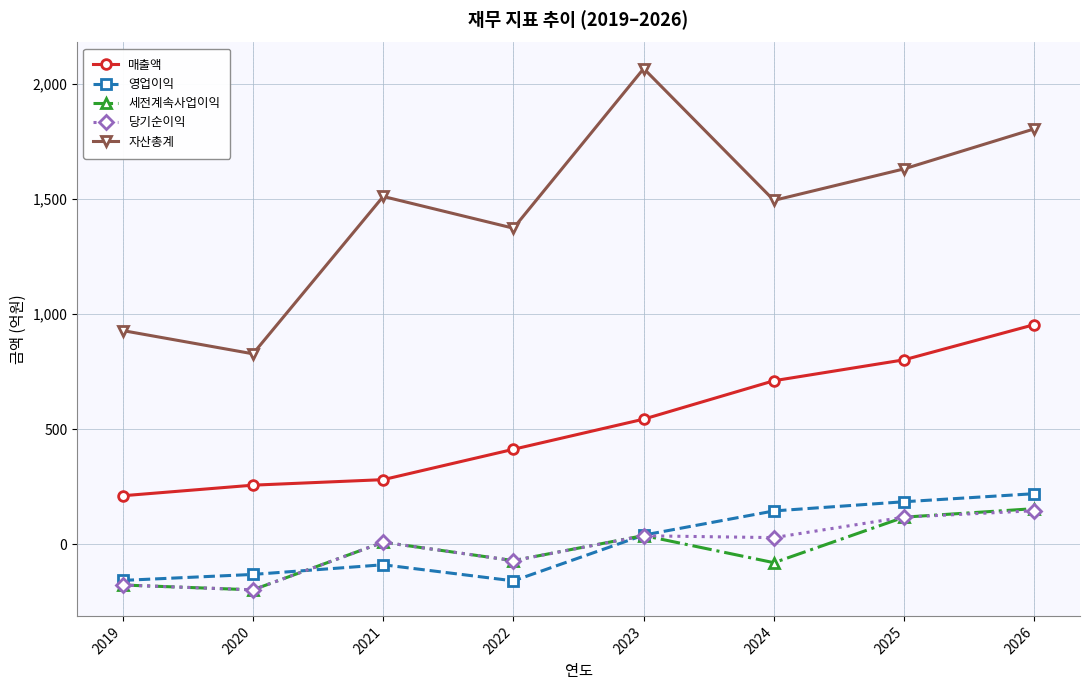

Which series has the largest total across all categories?

자산총계